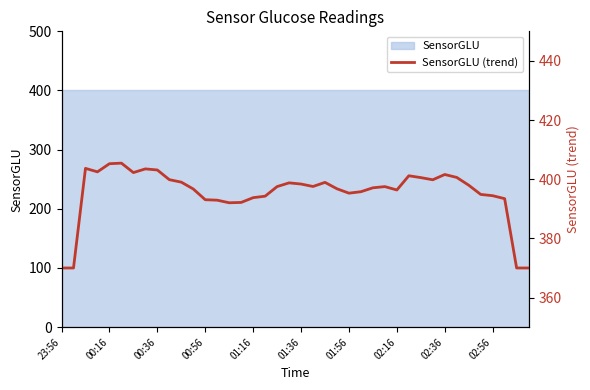

What is the ratio of the value at 23 to the value at 13?

1.0